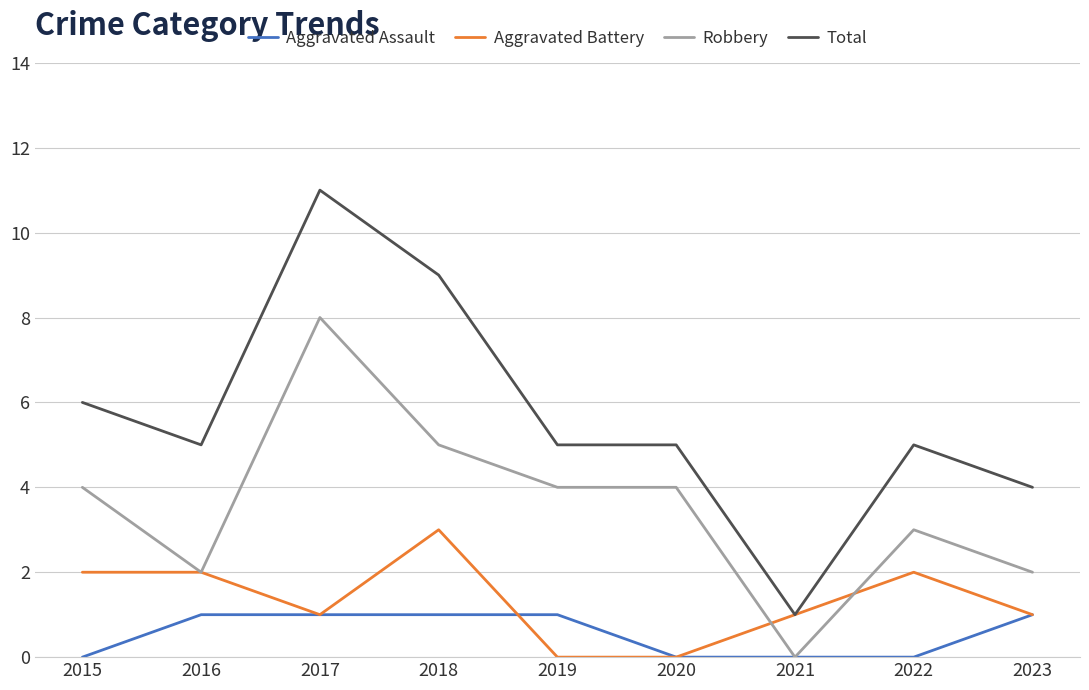

What is the sum of the Robbery values at 2022 and 2015?

7